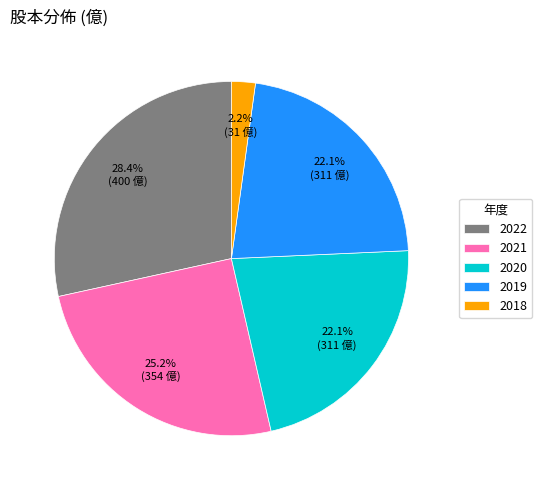

Which slice is the smallest?

2018